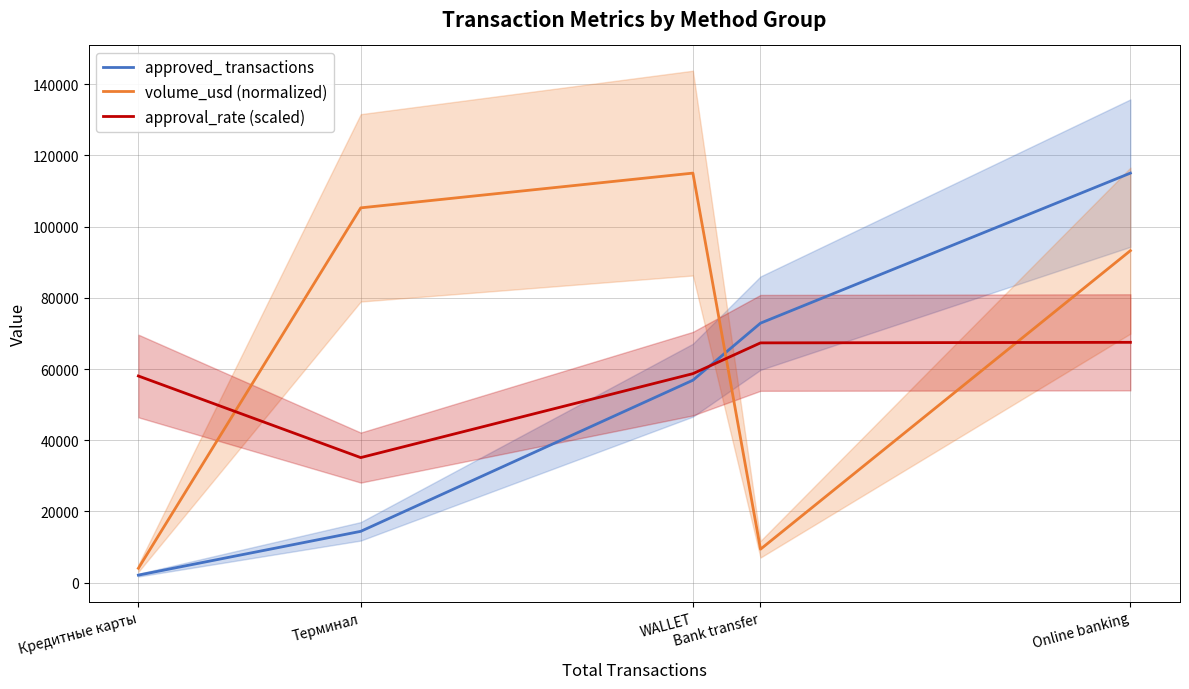

What is the difference between the second highest and second lowest values in the approval_rate (scaled) series?

9303.5